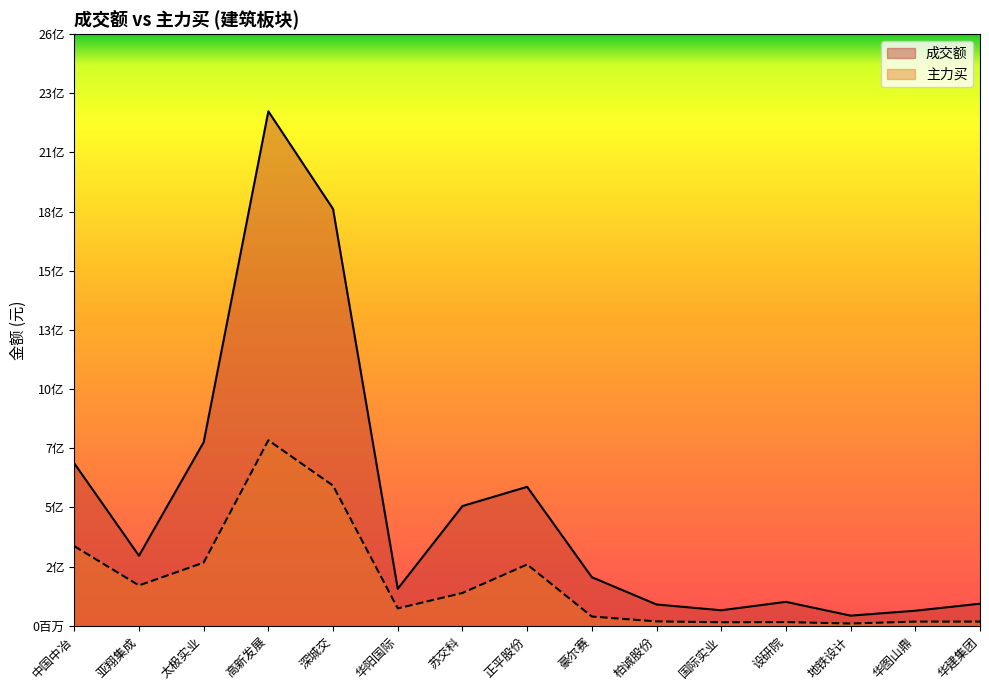

What value does the 主力买 series have at 国际实业, to the nearest 10?

15727200